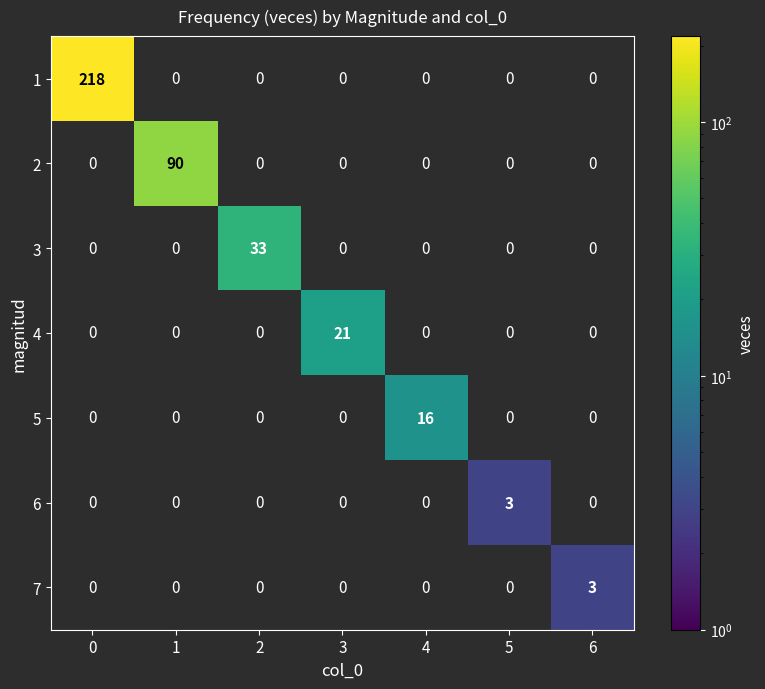

The 4 series shows 34 at 3. True or false?

False